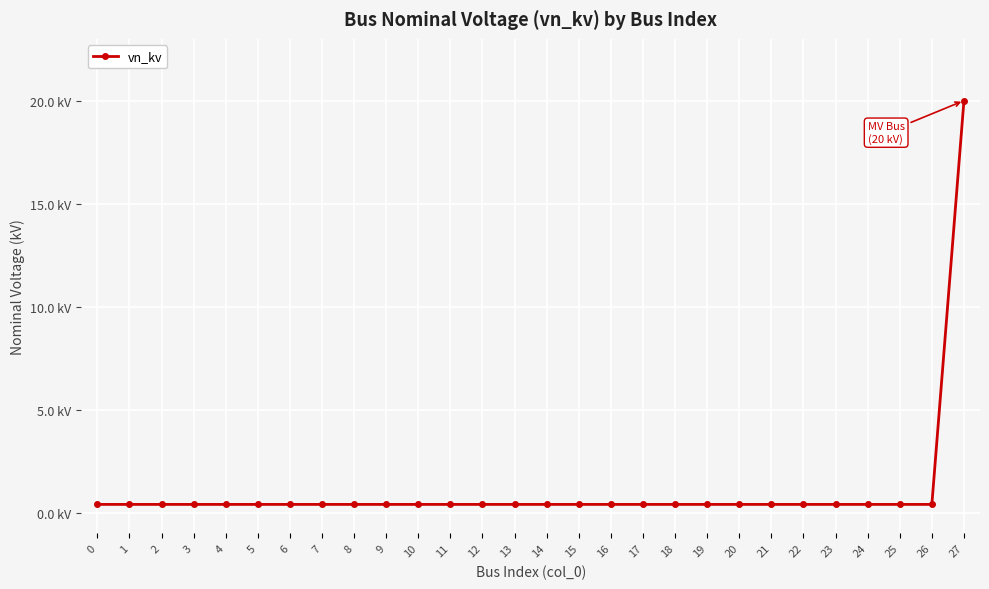

Is it true that the value at 13 is 0.1?

False